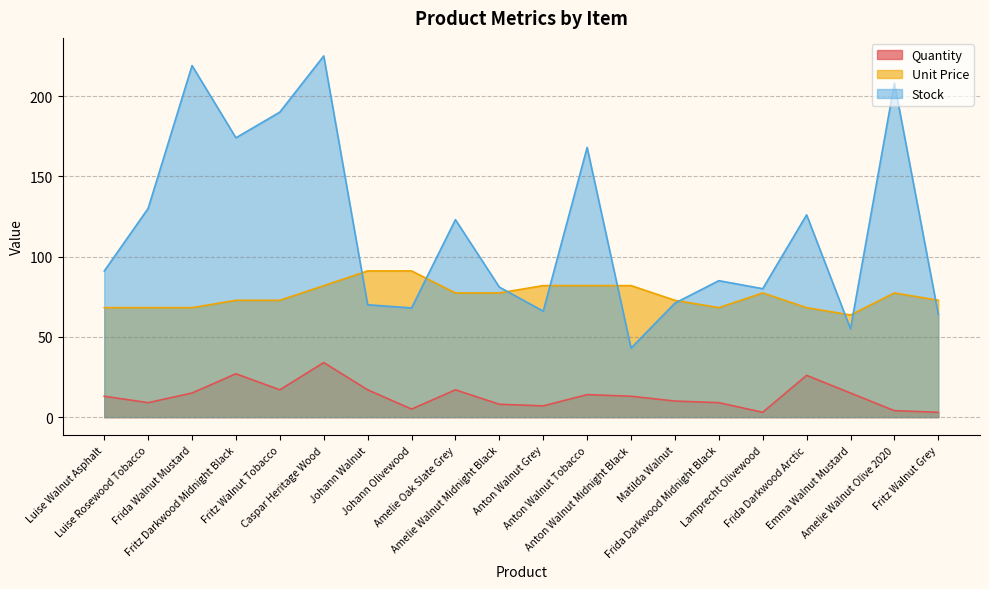

At which label does Unit Price first exceed 77?

Caspar Heritage Wood